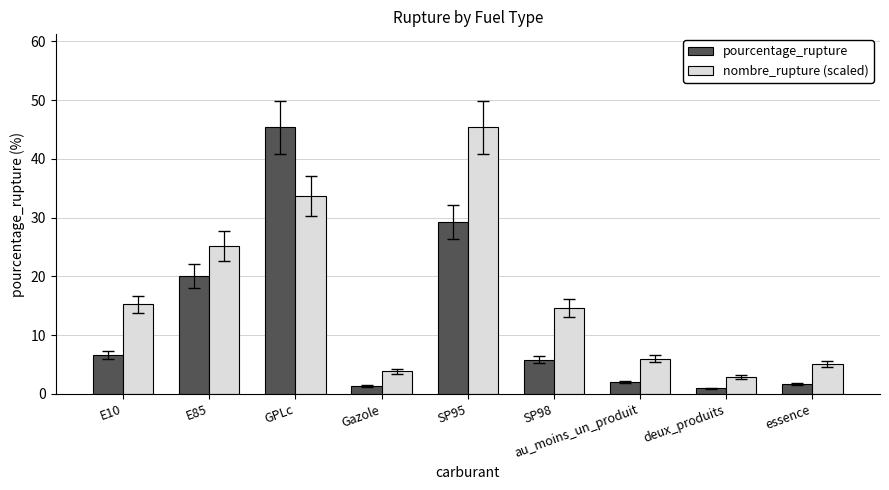

What is the sum of all nombre_rupture (scaled) values?

151.9